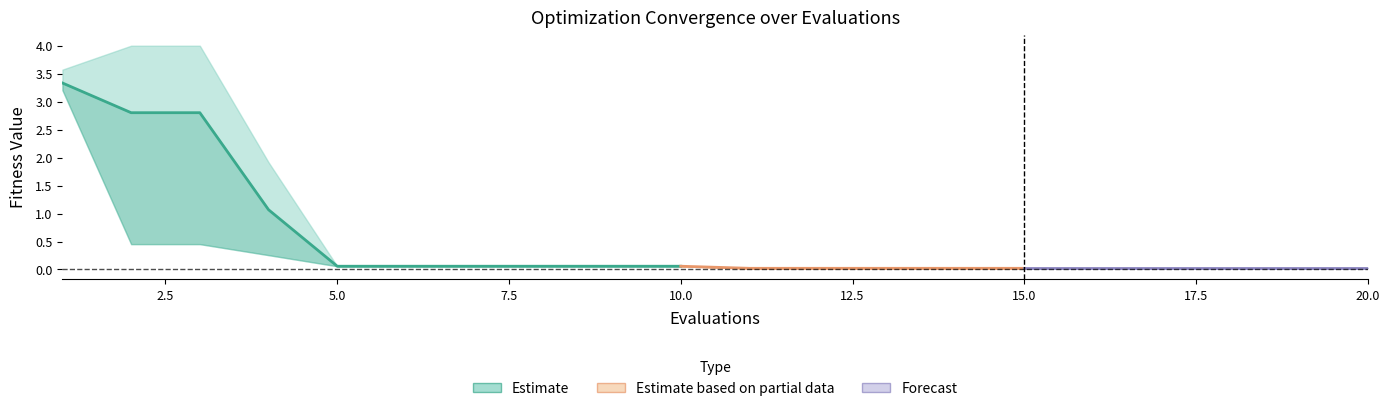

The worst series shows 0.1 at 7. True or false?

False